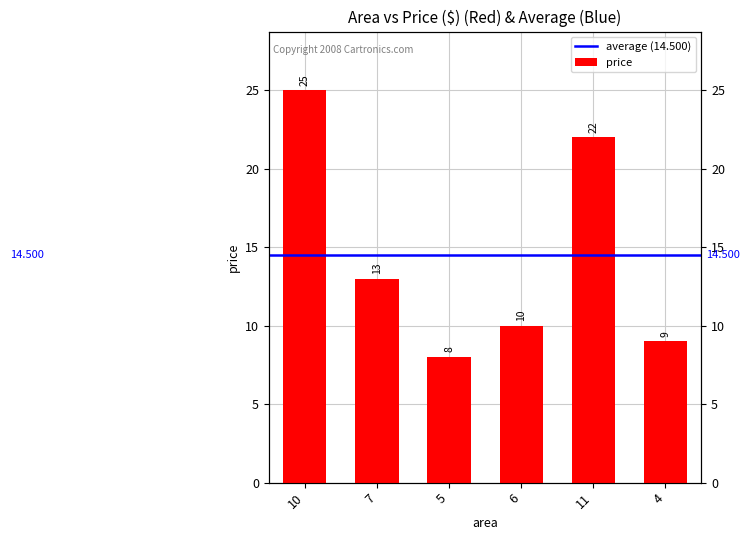

The chart shows a value of 9 at 4. True or false?

True